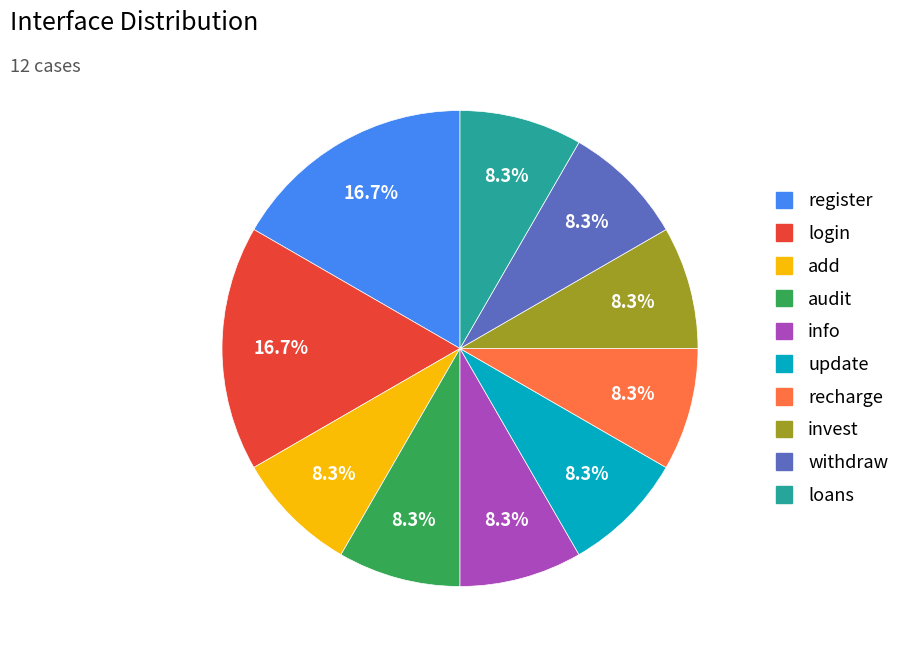

What percentage is NOT represented by login?

83.3%